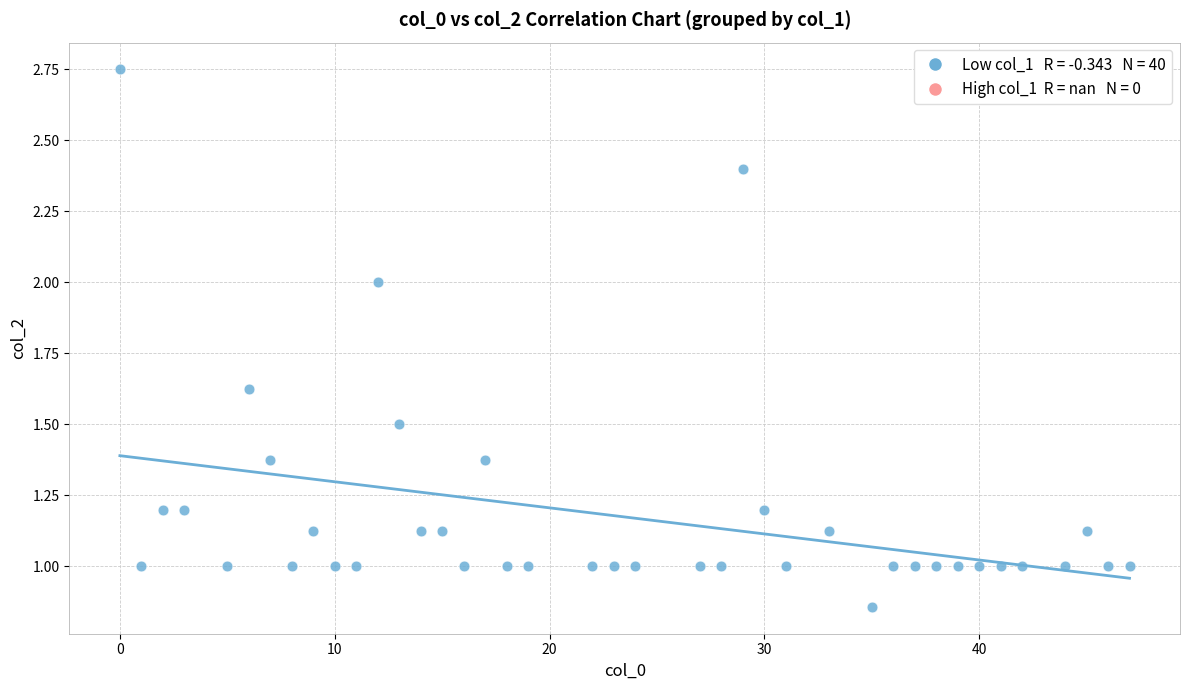

What is the range of Y values (max minus min)?

1.9